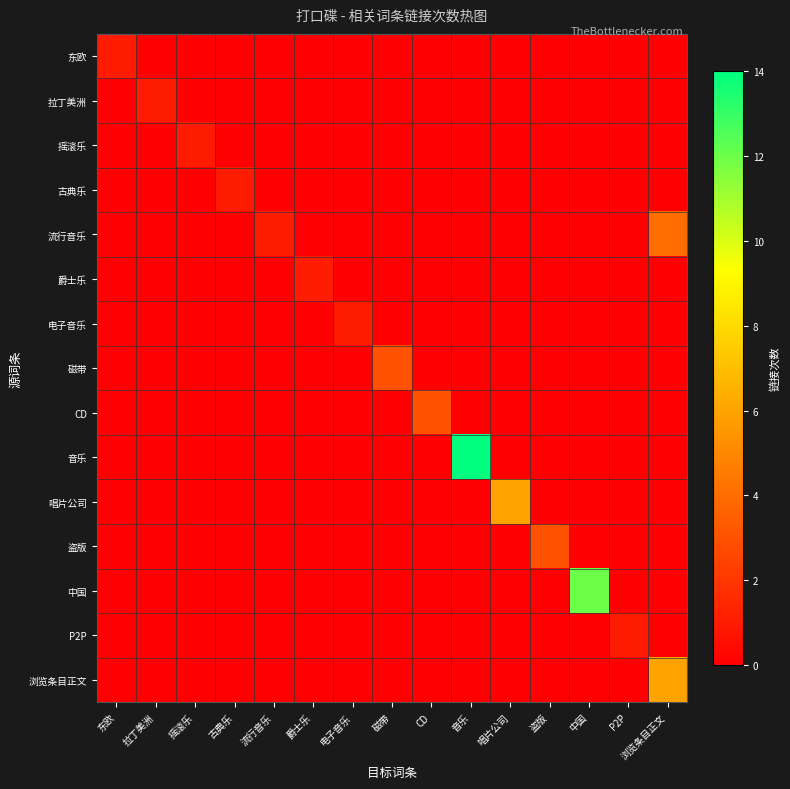

Which has a higher value, 爵士乐 or 流行音乐?

爵士乐